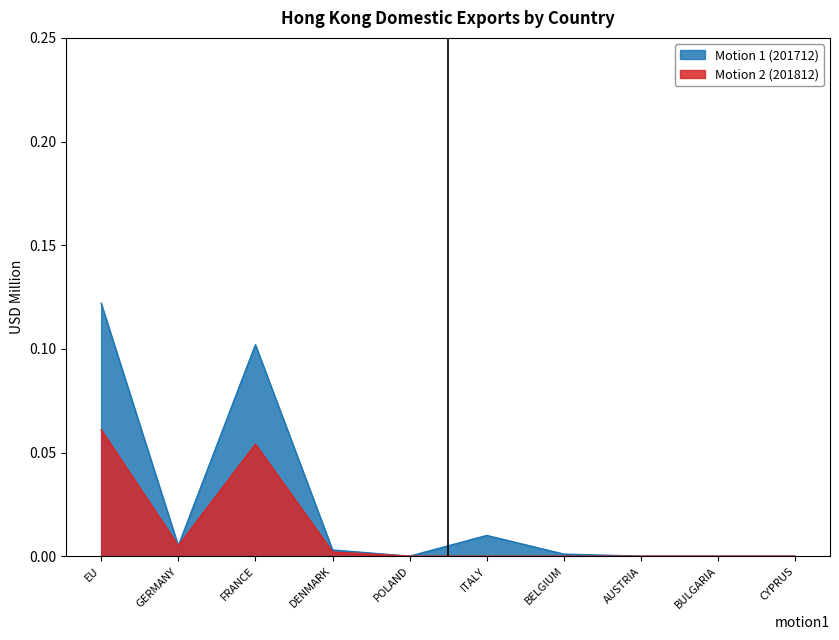

Is it true that Motion 2 (201812) equals 0.0 at BULGARIA?

True